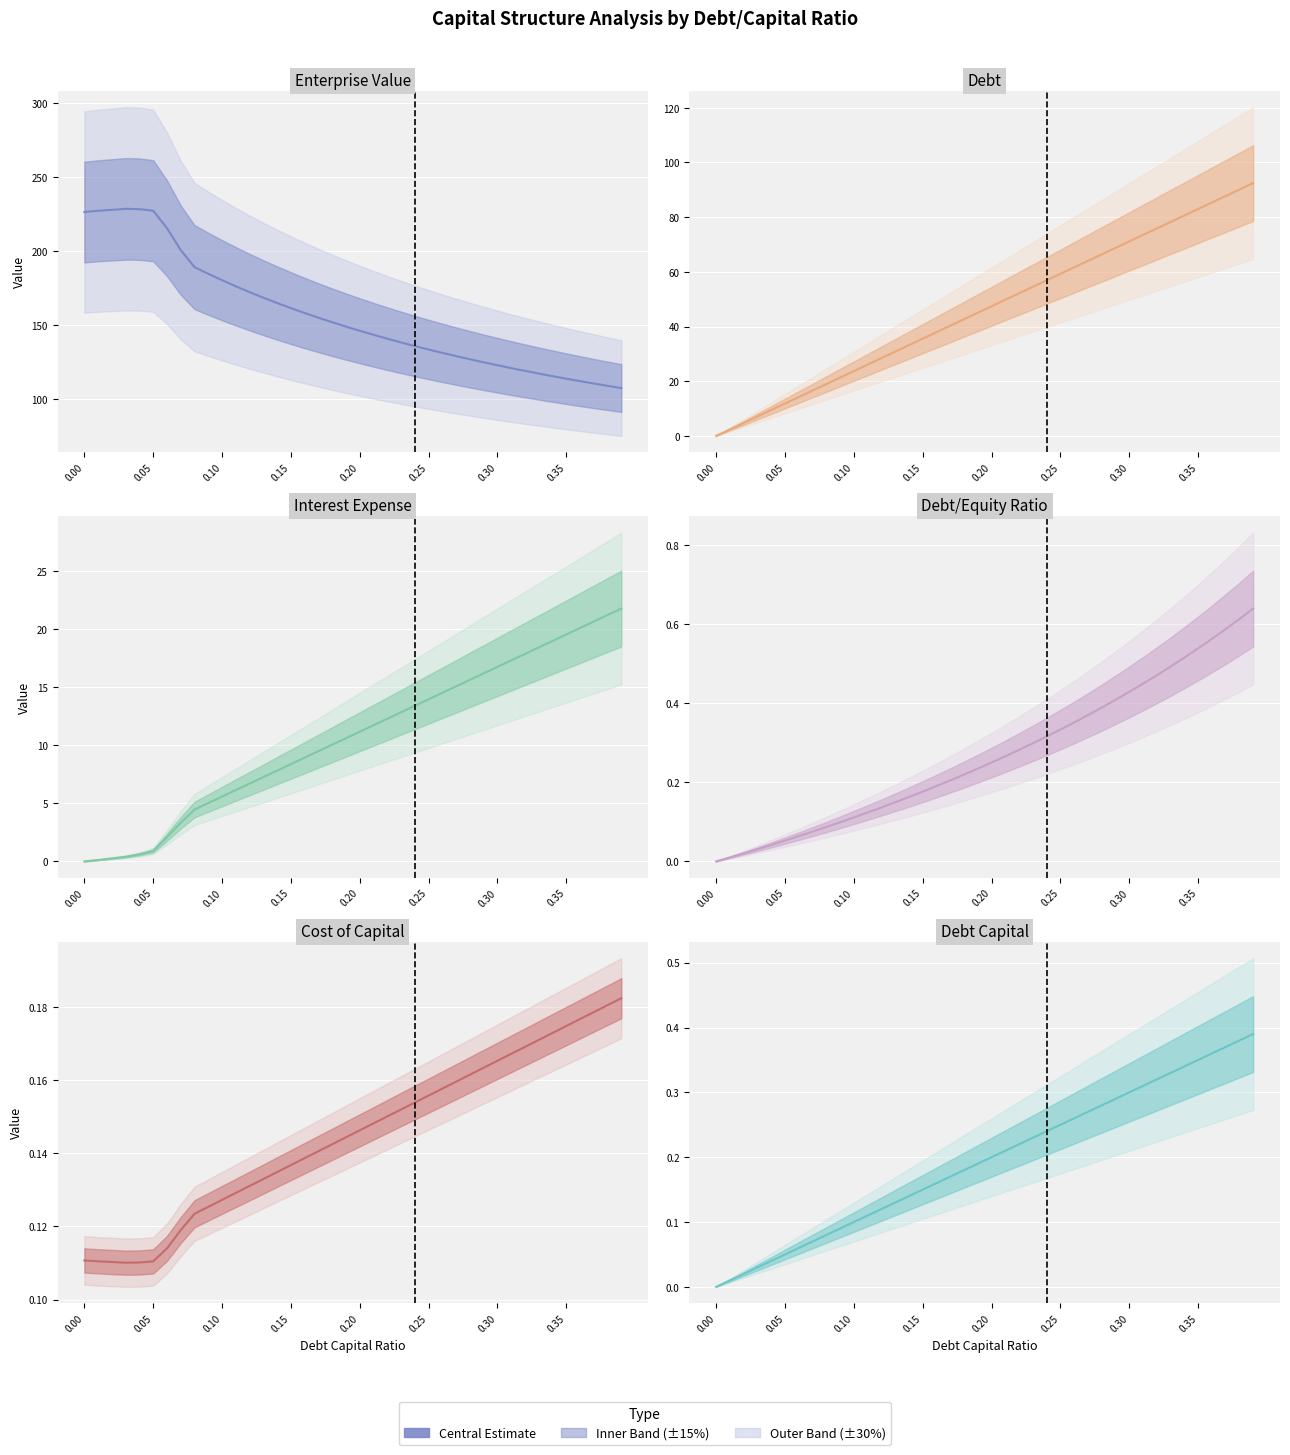

Rank the series by their maximum value, from highest to lowest.

enterprise_value, debt, interest_expense, debt_equity, debt_capital, cost_capital